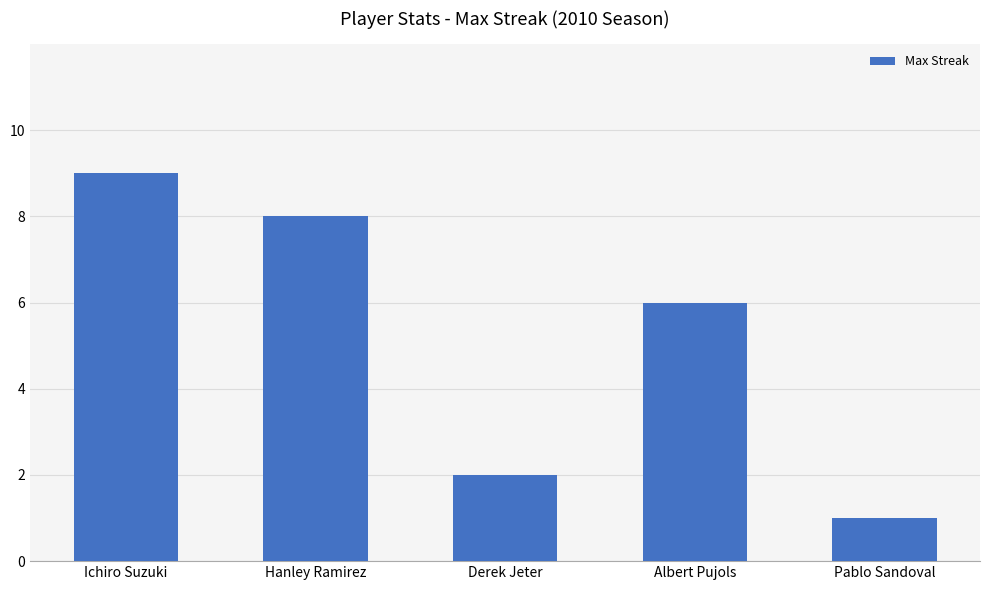

Between Hanley Ramirez and Ichiro Suzuki, which is larger?

Ichiro Suzuki